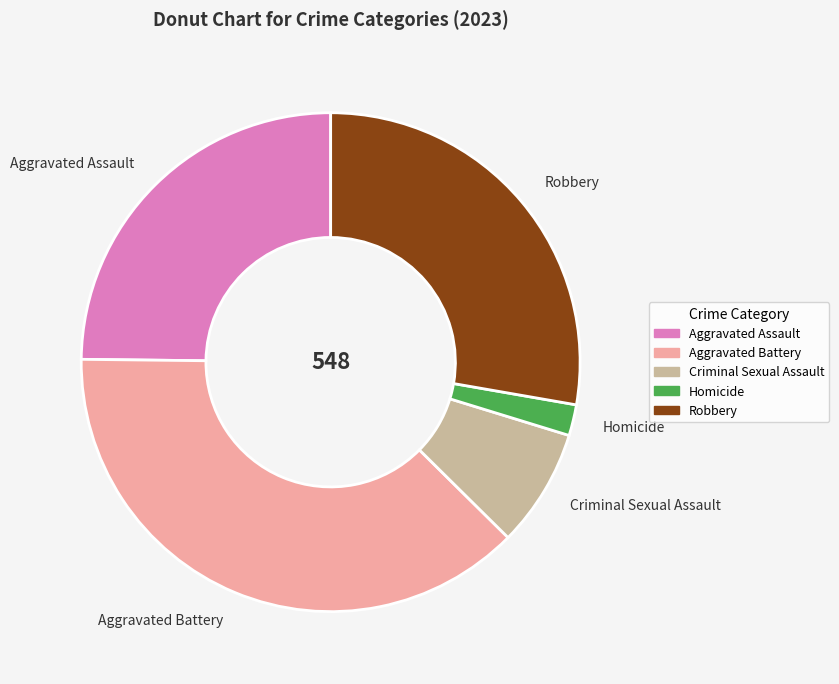

How many segments does this pie chart have?

5